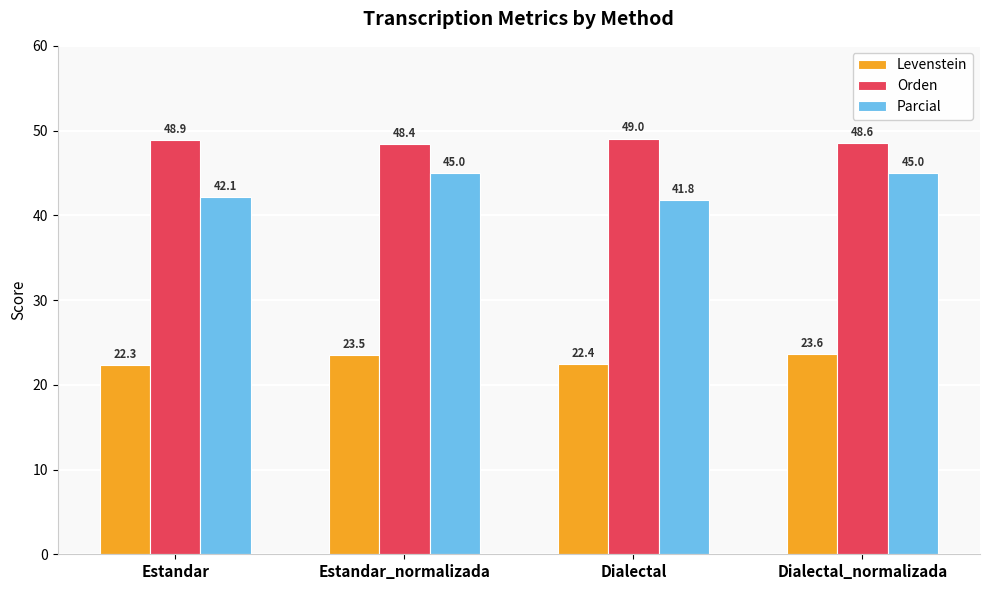

How many data points in Parcial are above 44?

2